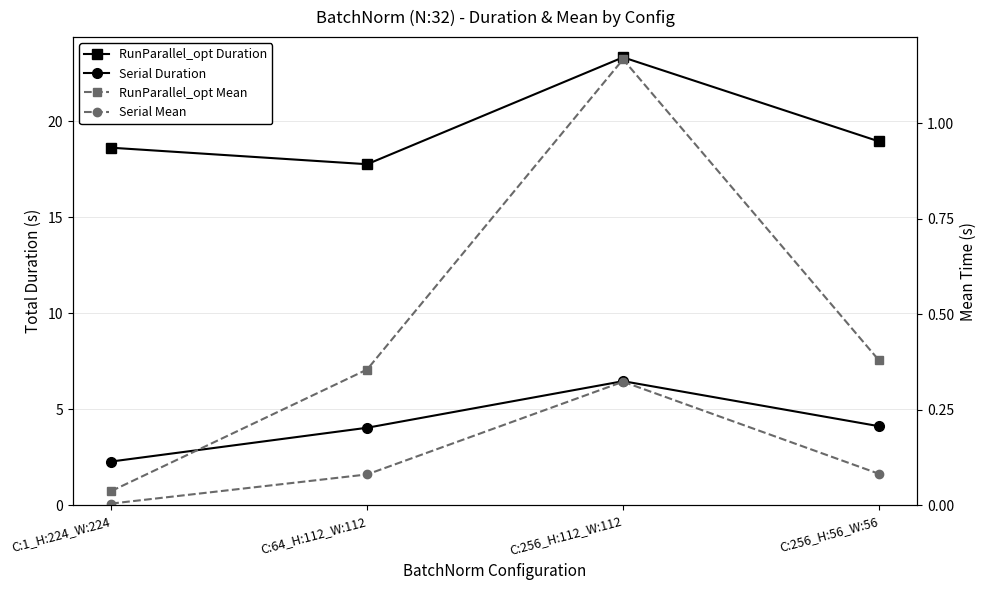

In RunParallel_opt Mean, how many points are higher than both neighbors (excluding endpoints)?

1